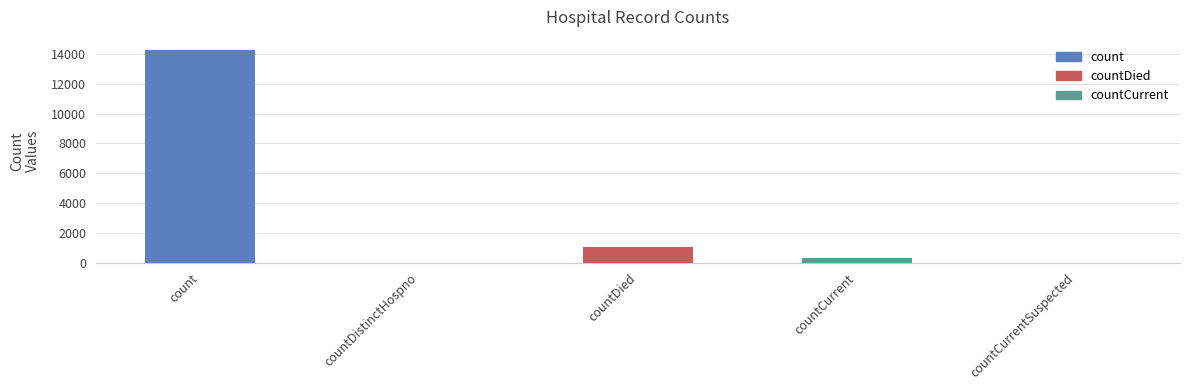

What is the label of the 3rd bar from the right?

countDied